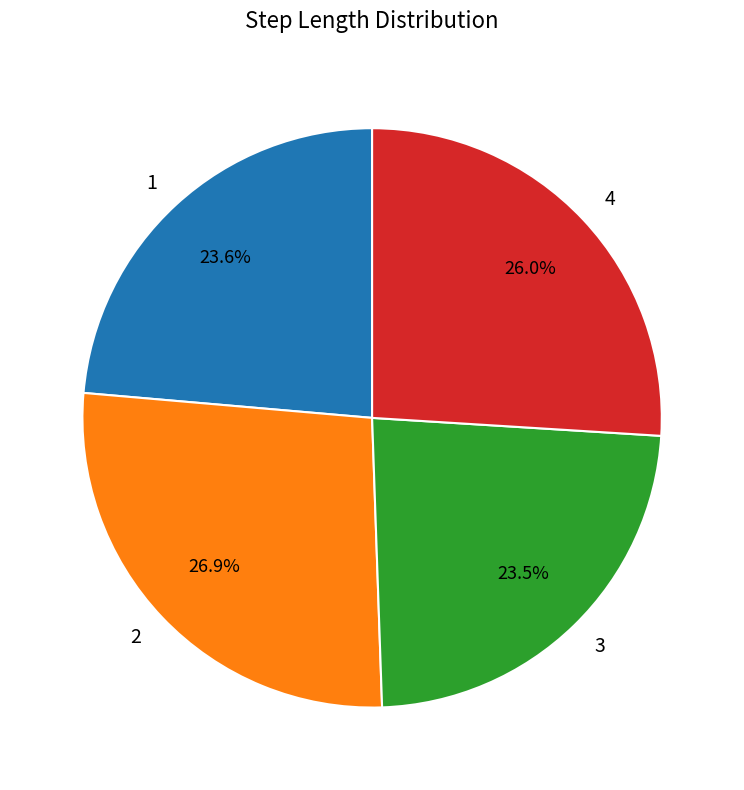

What percentage do 3 and 4 together represent?

49.5%